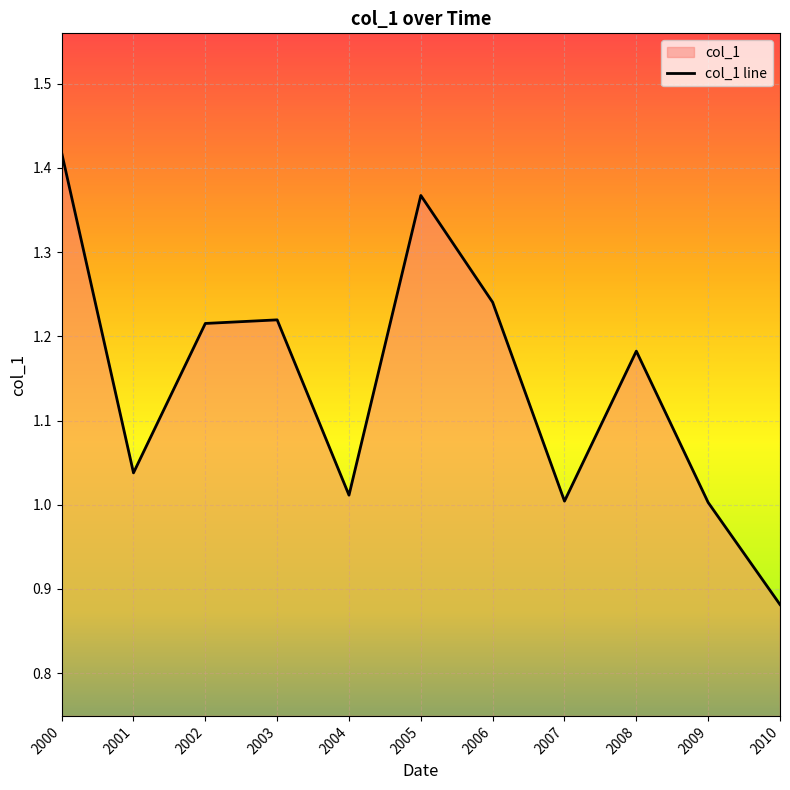

What is the greatest value displayed?

1.4